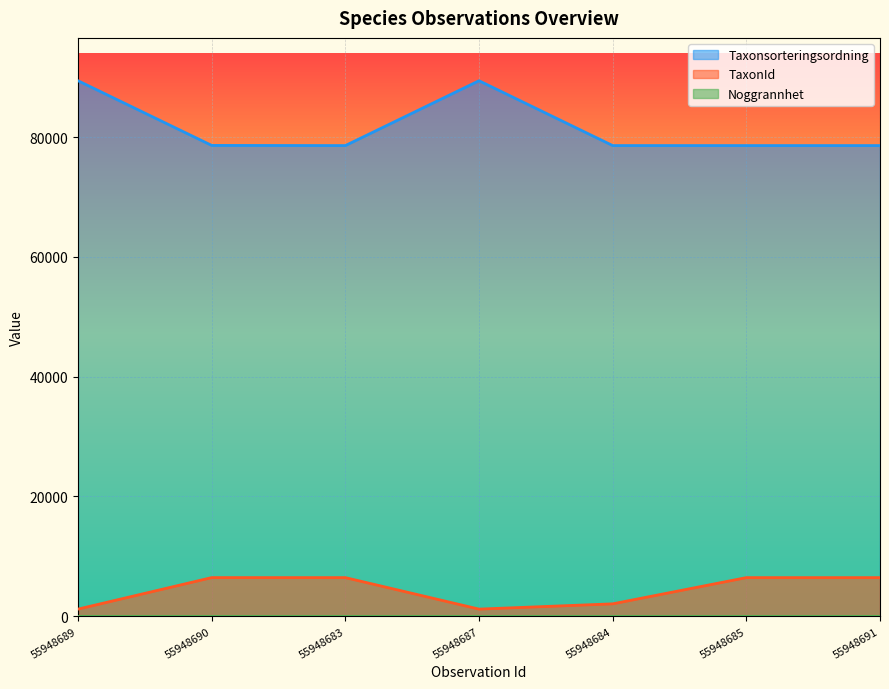

In Taxonsorteringsordning, how many points are higher than both neighbors (excluding endpoints)?

1